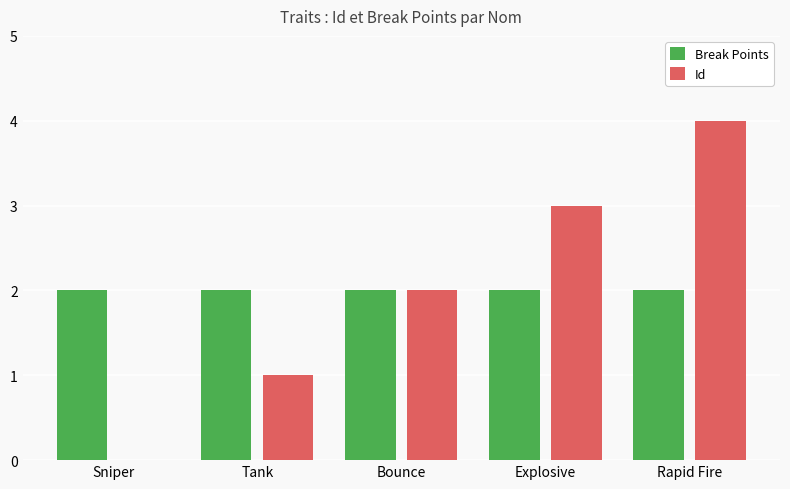

Does the chart contain stacked bars?

No